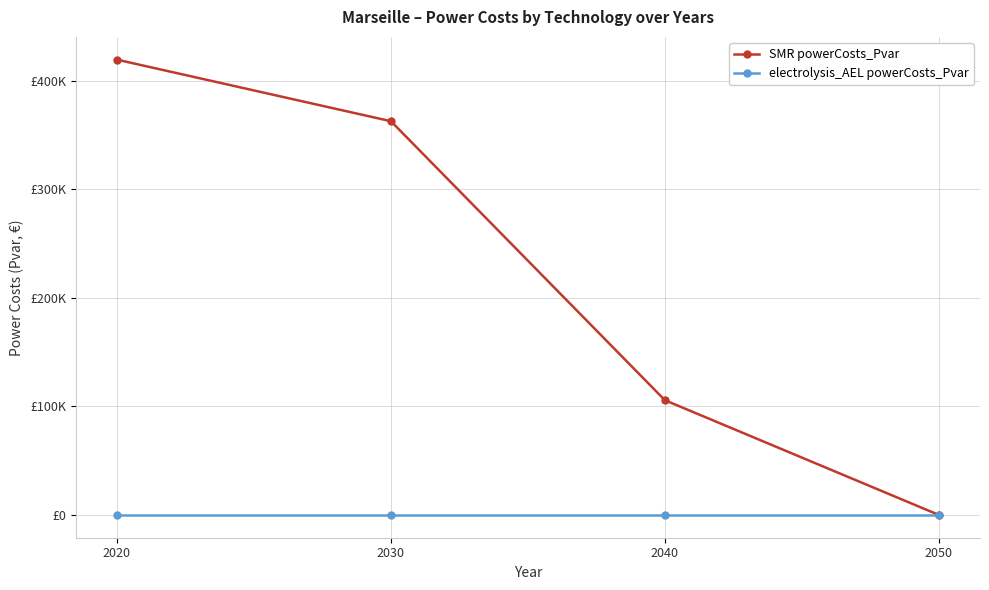

Does the chart have visible grid lines?

Yes